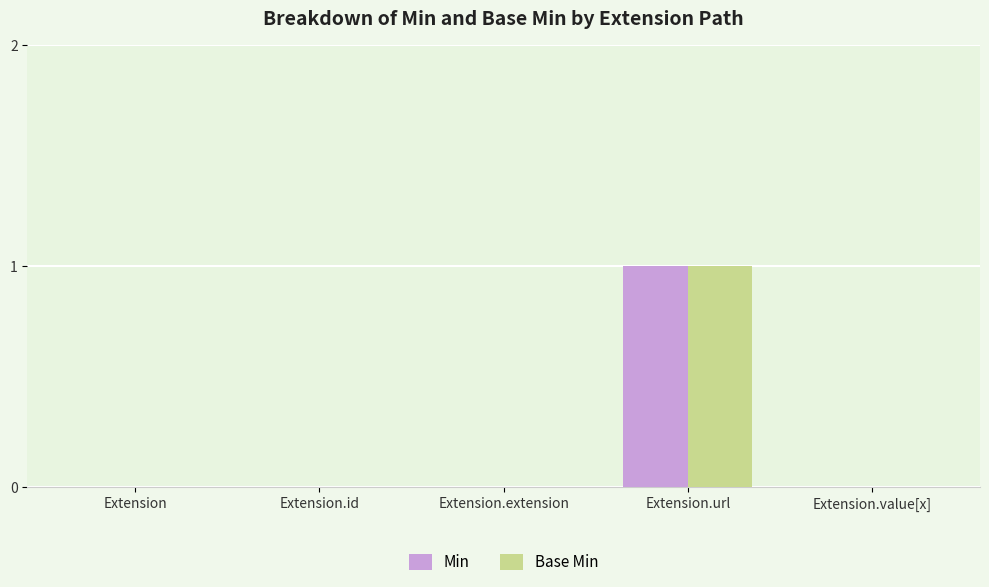

At which category is the sum across all series the highest?

Extension.url